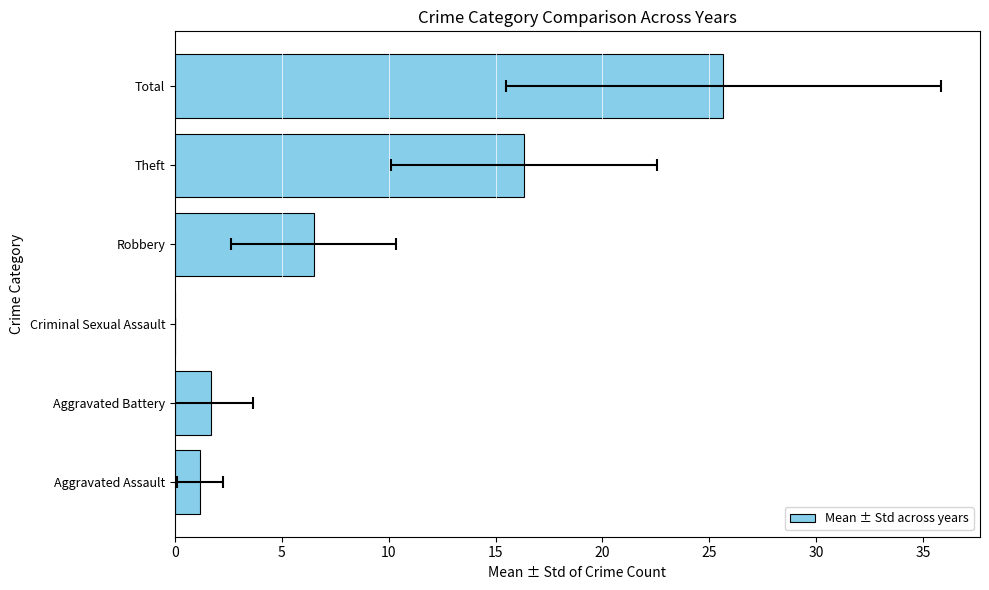

The chart shows a value of 25.7 at Total. True or false?

True